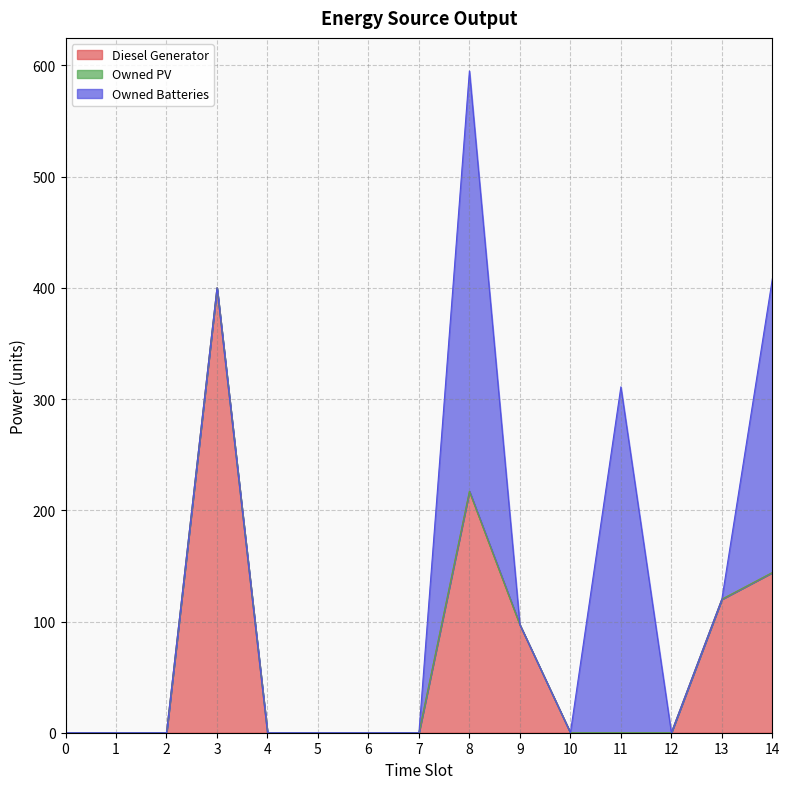

At which category is the sum across all series the highest?

8